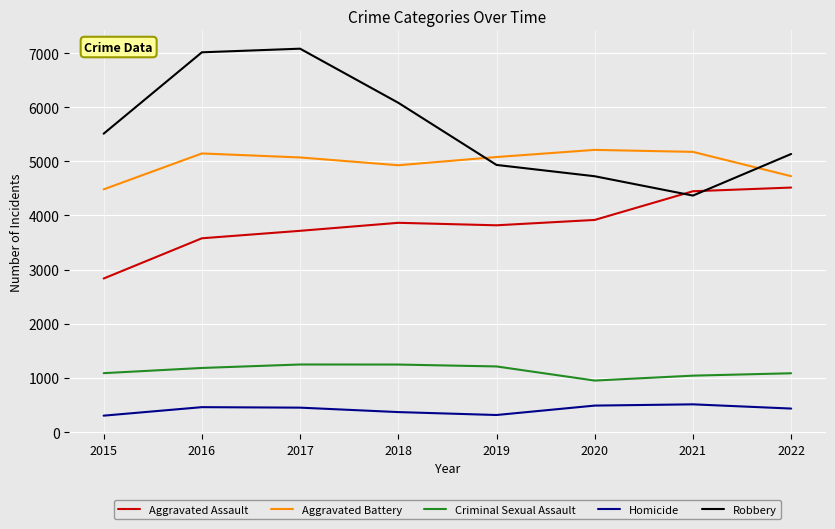

The Aggravated Battery series shows 8511 at 2016. True or false?

False